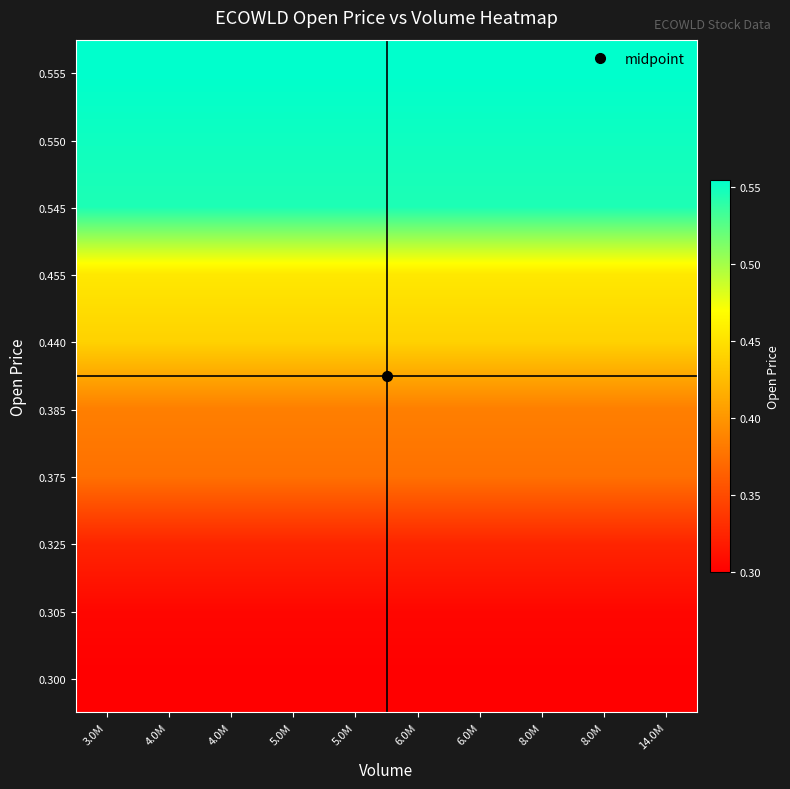

Reading left to right, list all the values displayed in this chart.

0.555: 3.0M=0.6	4.0M=0.6	4.0M=0.6	5.0M=0.6	5.0M=0.6	6.0M=0.6	6.0M=0.6	8.0M=0.6	8.0M=0.6	14.0M=0.6
0.550: 3.0M=0.6	4.0M=0.6	4.0M=0.6	5.0M=0.6	5.0M=0.6	6.0M=0.6	6.0M=0.6	8.0M=0.6	8.0M=0.6	14.0M=0.6
0.545: 3.0M=0.5	4.0M=0.5	4.0M=0.5	5.0M=0.5	5.0M=0.5	6.0M=0.5	6.0M=0.5	8.0M=0.5	8.0M=0.5	14.0M=0.5
0.455: 3.0M=0.5	4.0M=0.5	4.0M=0.5	5.0M=0.5	5.0M=0.5	6.0M=0.5	6.0M=0.5	8.0M=0.5	8.0M=0.5	14.0M=0.5
0.440: 3.0M=0.4	4.0M=0.4	4.0M=0.4	5.0M=0.4	5.0M=0.4	6.0M=0.4	6.0M=0.4	8.0M=0.4	8.0M=0.4	14.0M=0.4
0.385: 3.0M=0.4	4.0M=0.4	4.0M=0.4	5.0M=0.4	5.0M=0.4	6.0M=0.4	6.0M=0.4	8.0M=0.4	8.0M=0.4	14.0M=0.4
0.375: 3.0M=0.4	4.0M=0.4	4.0M=0.4	5.0M=0.4	5.0M=0.4	6.0M=0.4	6.0M=0.4	8.0M=0.4	8.0M=0.4	14.0M=0.4
0.325: 3.0M=0.3	4.0M=0.3	4.0M=0.3	5.0M=0.3	5.0M=0.3	6.0M=0.3	6.0M=0.3	8.0M=0.3	8.0M=0.3	14.0M=0.3
0.305: 3.0M=0.3	4.0M=0.3	4.0M=0.3	5.0M=0.3	5.0M=0.3	6.0M=0.3	6.0M=0.3	8.0M=0.3	8.0M=0.3	14.0M=0.3
0.300: 3.0M=0.3	4.0M=0.3	4.0M=0.3	5.0M=0.3	5.0M=0.3	6.0M=0.3	6.0M=0.3	8.0M=0.3	8.0M=0.3	14.0M=0.3